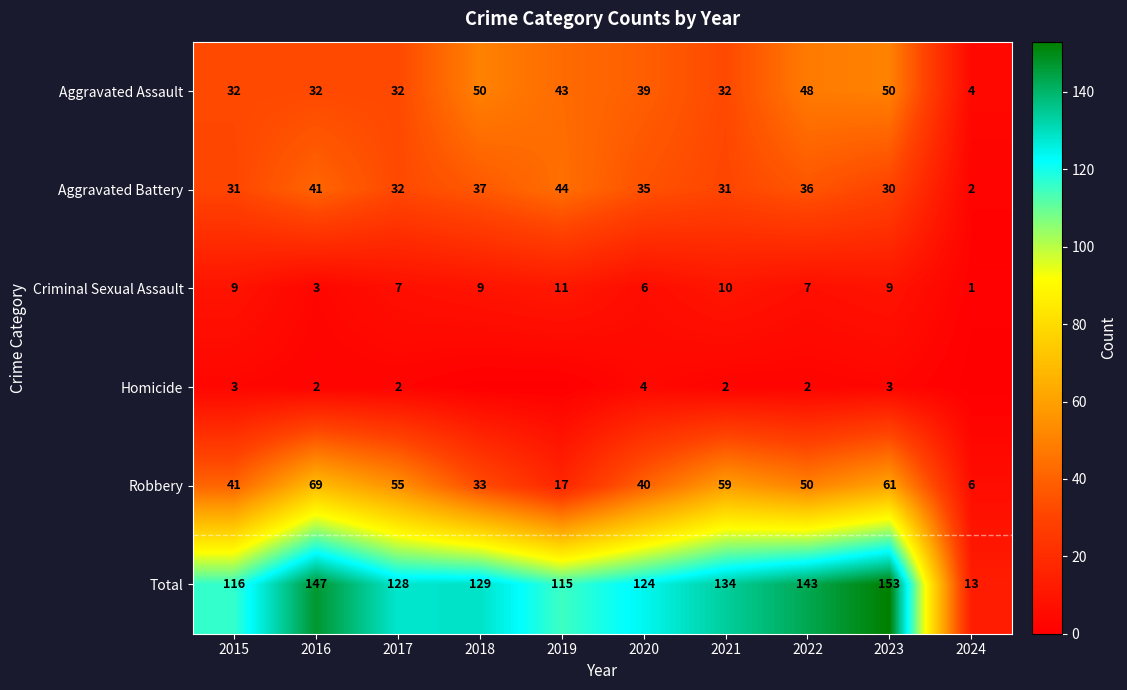

The value of Robbery at 2024 is 9. True or false?

False